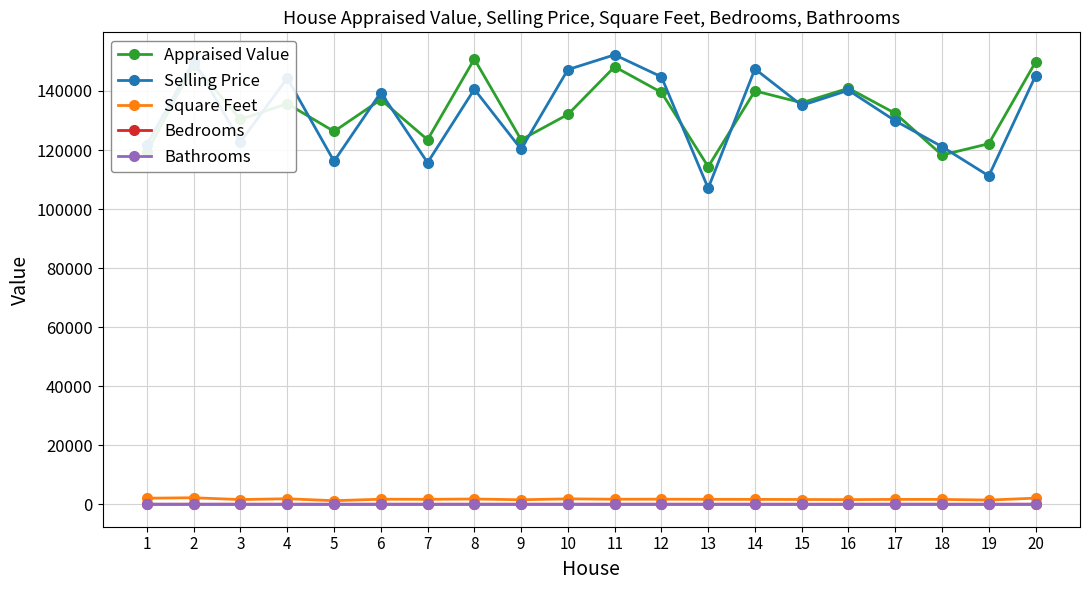

Which series has the widest spread of values?

Selling Price